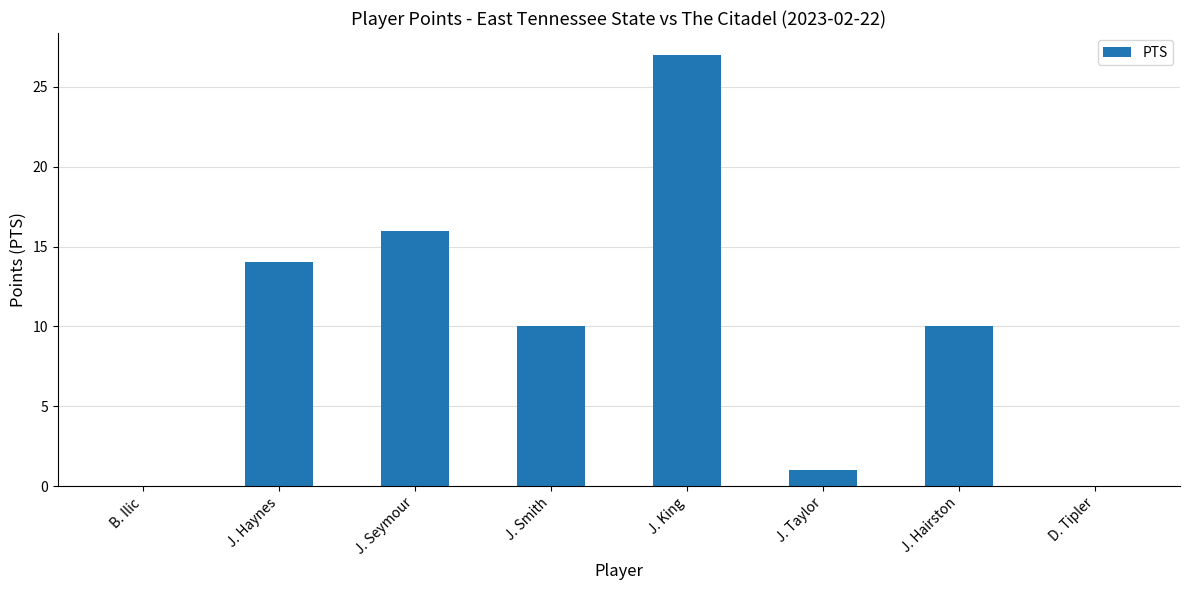

Read the value at J. King, to the nearest 10.

30